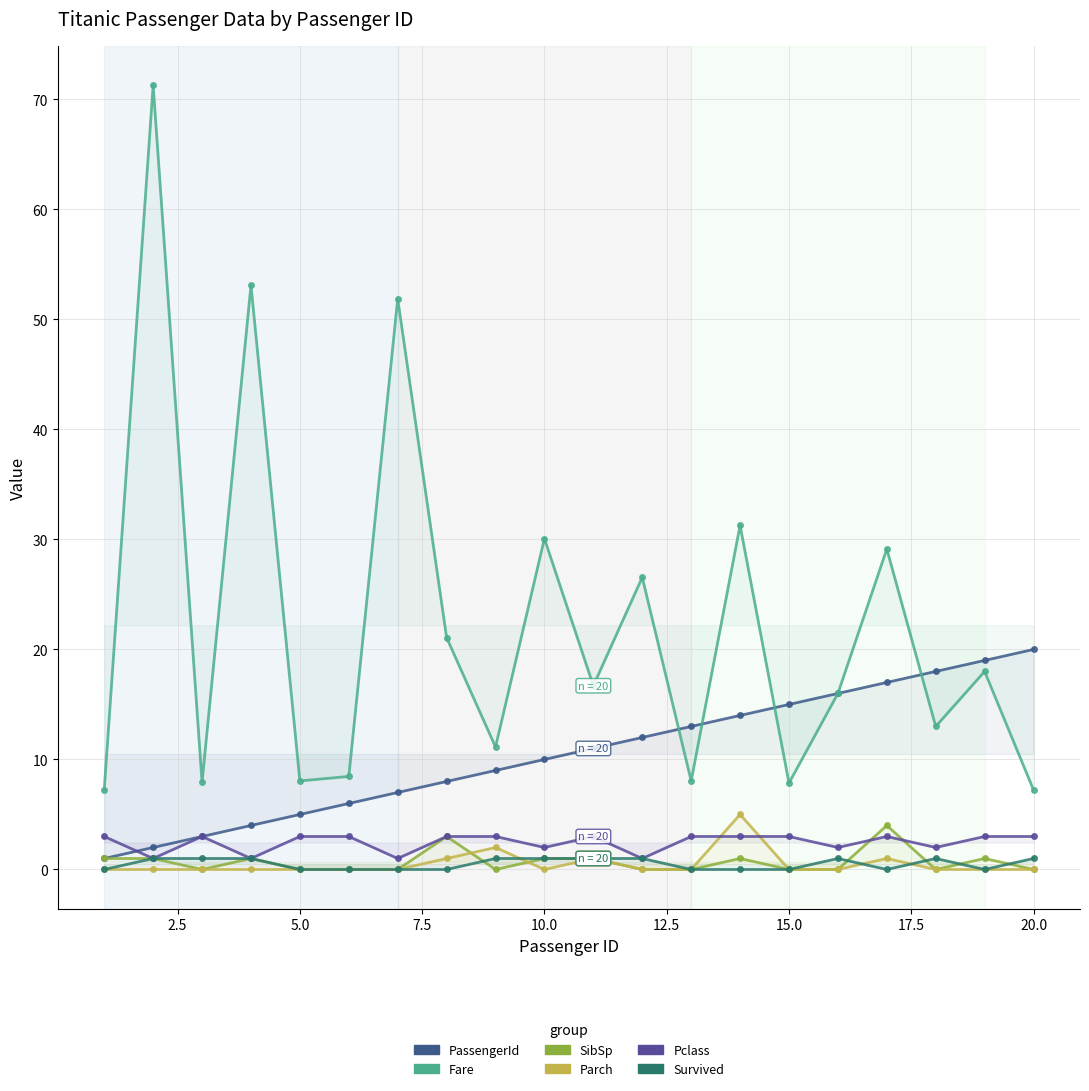

What is the sum of the Pclass values at 10.0 and 15.0?

5.0